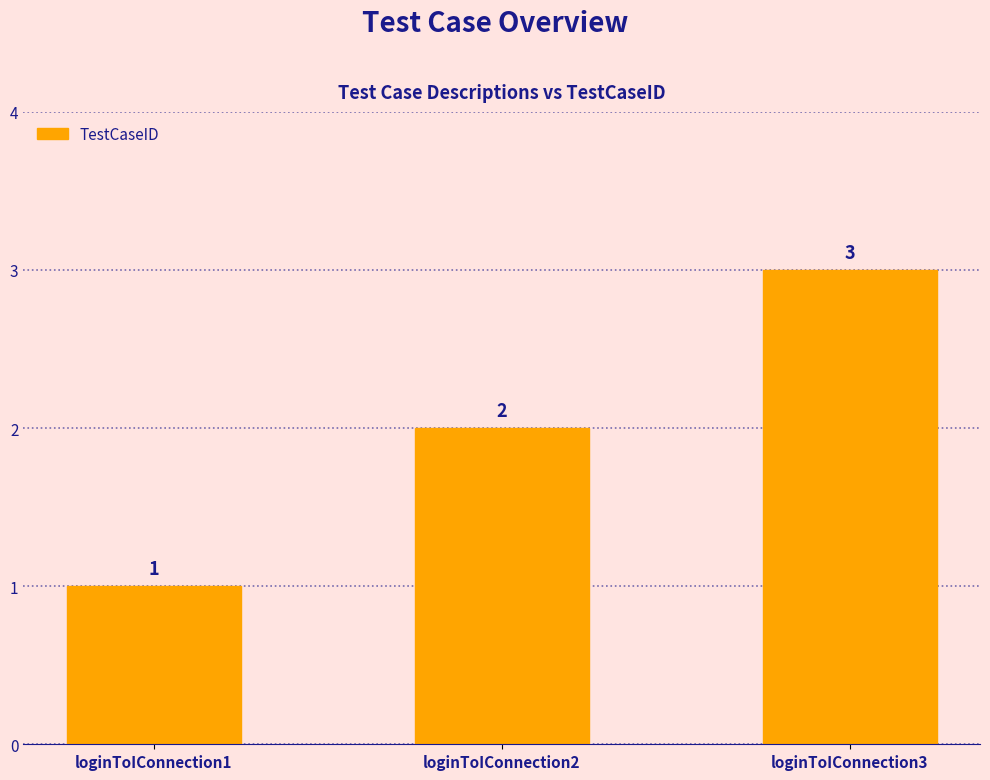

What is the maximum value shown in the chart?

3